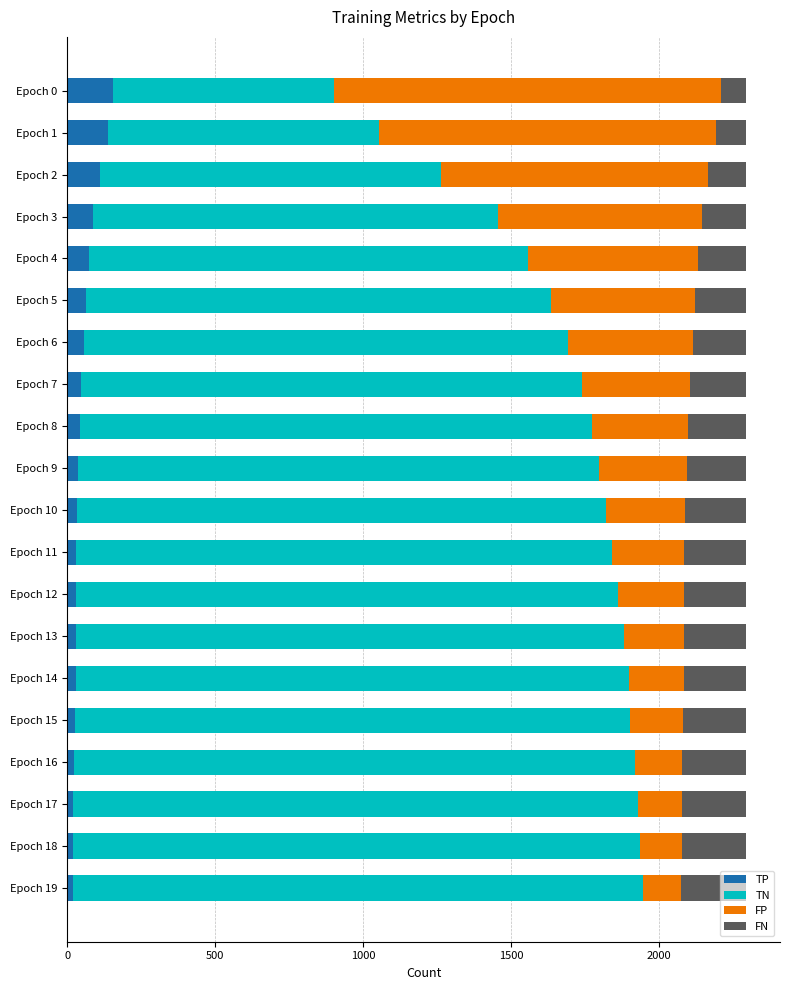

What is the sum of all TP values?

1074